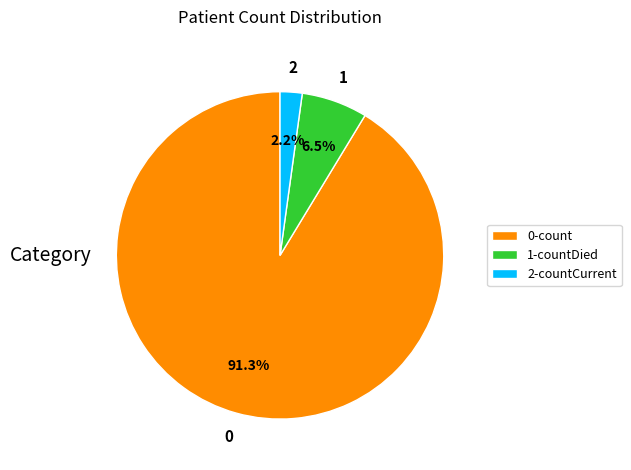

Combined, do 1-countDied and 2-countCurrent account for over 50%?

No